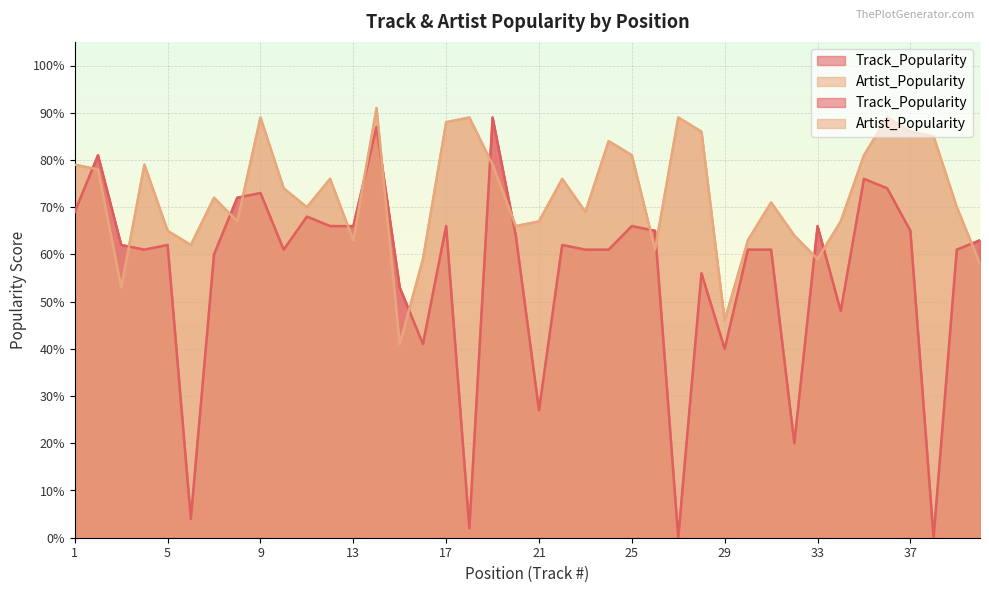

What is the difference between the Track_Popularity values at 13 and 1?

3